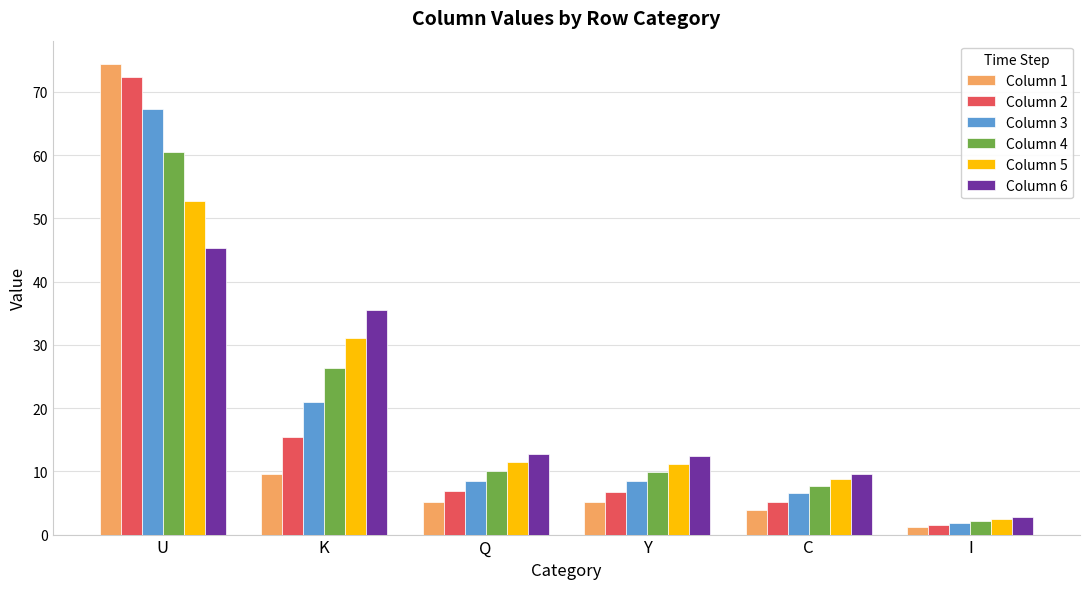

What is the difference between the maximum and minimum values in the Column 3 series?

65.4